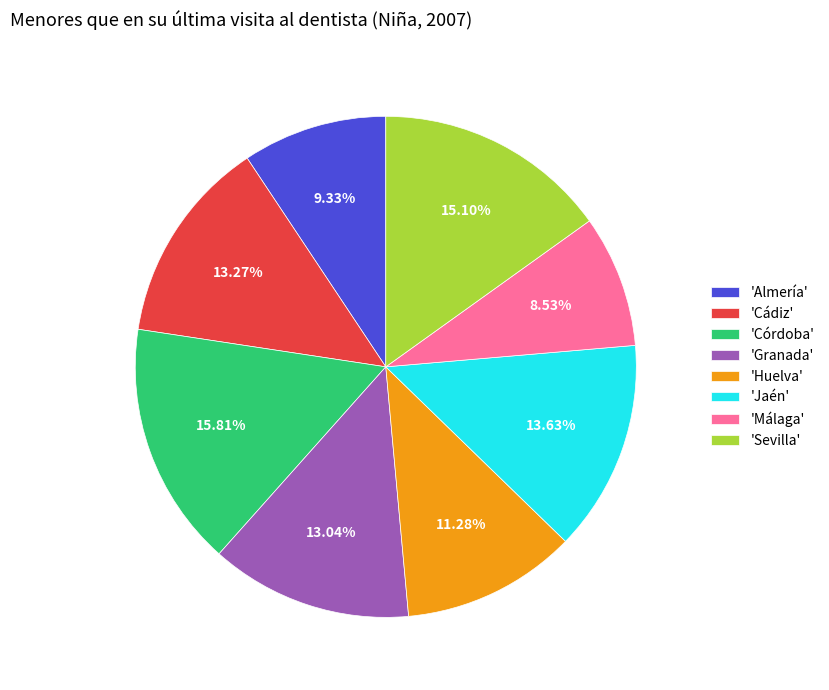

Which category has the biggest portion of the pie?

'Córdoba'